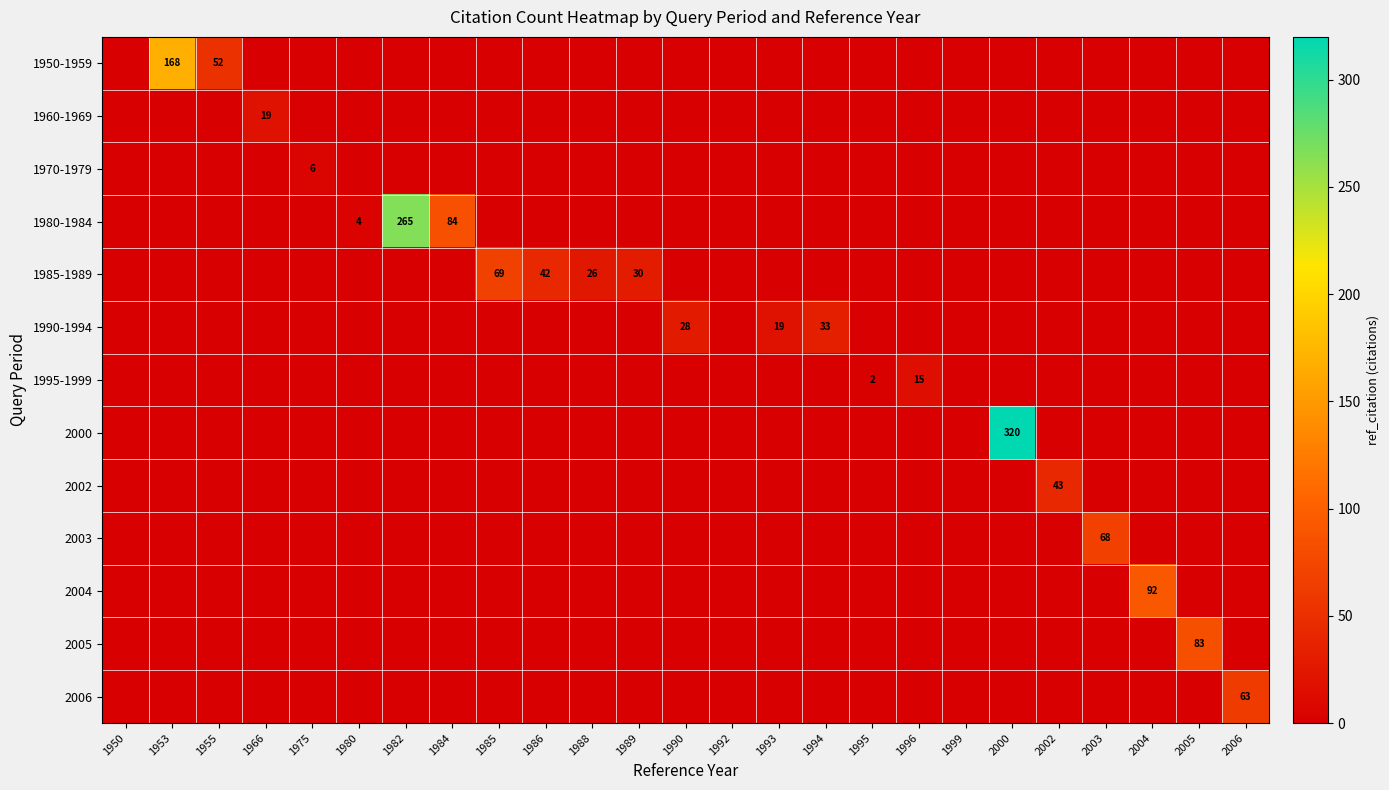

The 1990-1994 series shows -13 at 1995. True or false?

False